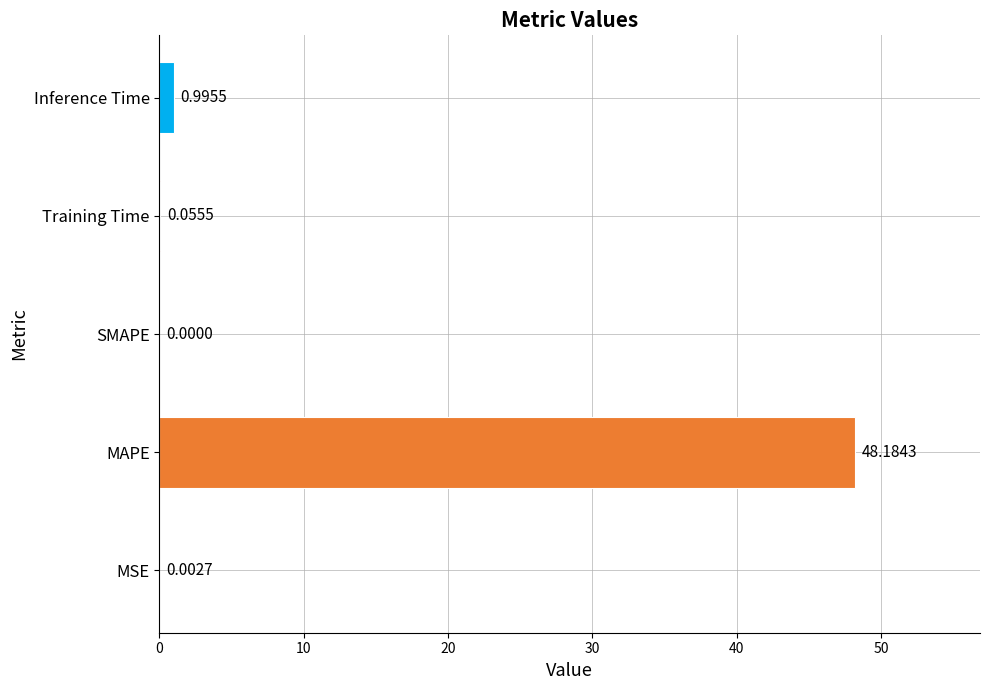

What is the sum of all values?

49.2